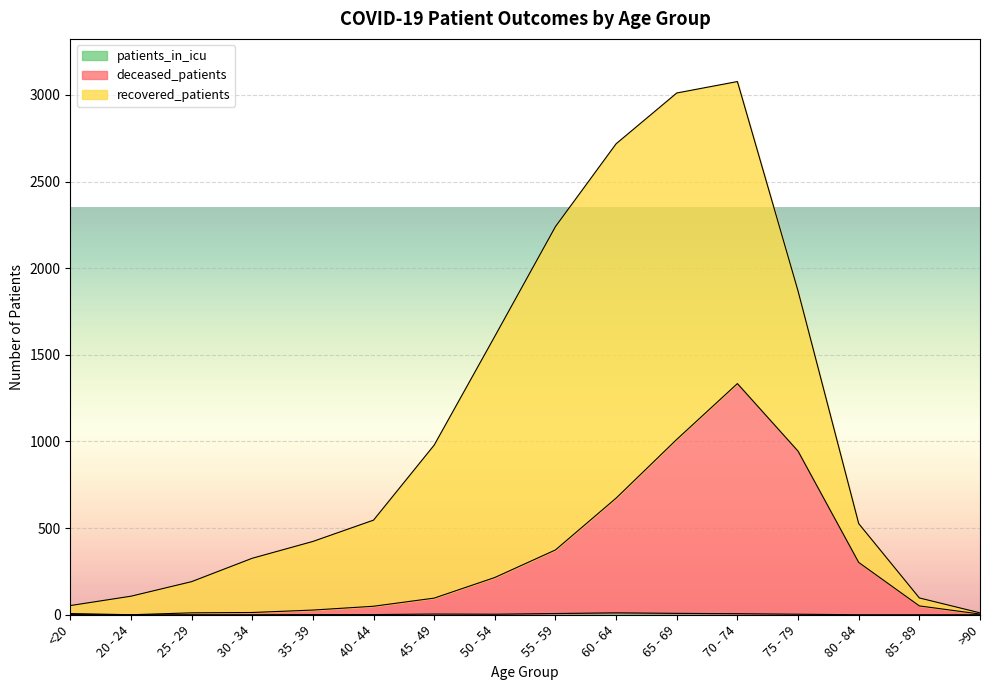

At which category is the sum across all series the highest?

70 - 74